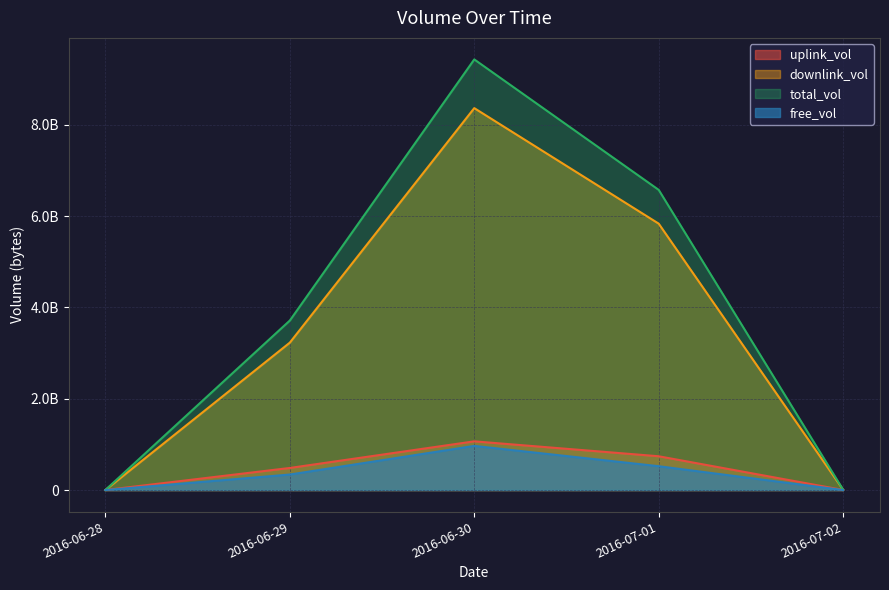

What are all the series names shown in the legend?

uplink_vol, downlink_vol, total_vol, free_vol